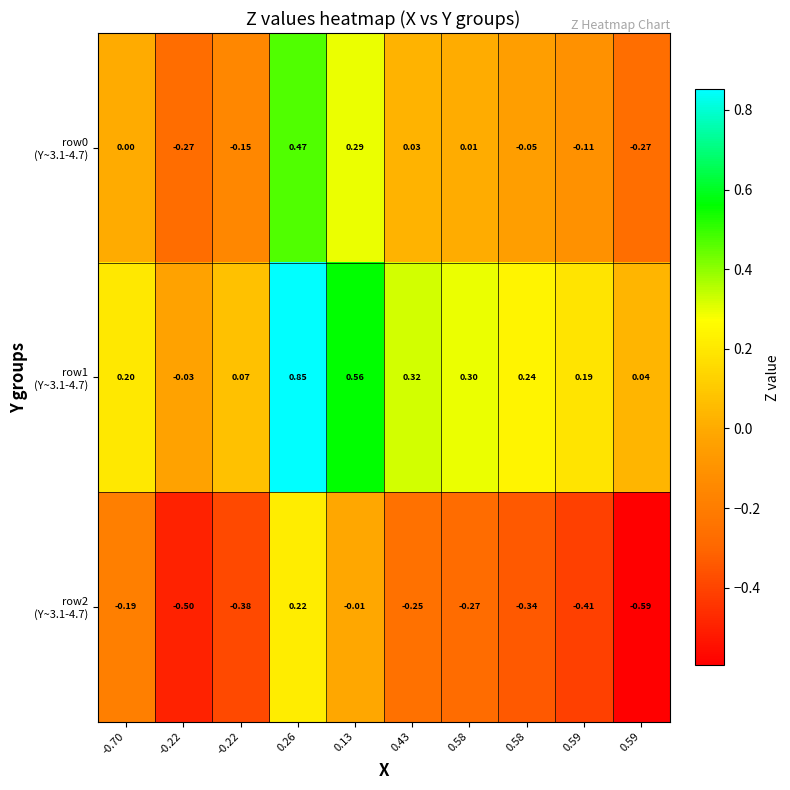

Count the number of categories in the chart.

10